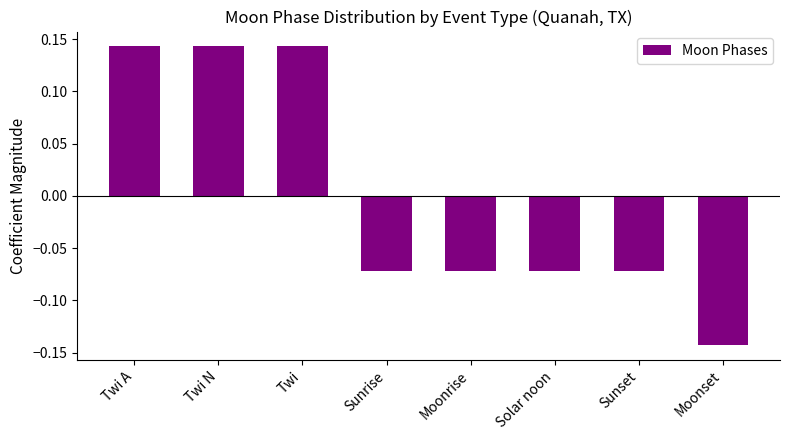

How many values exceed 0?

3